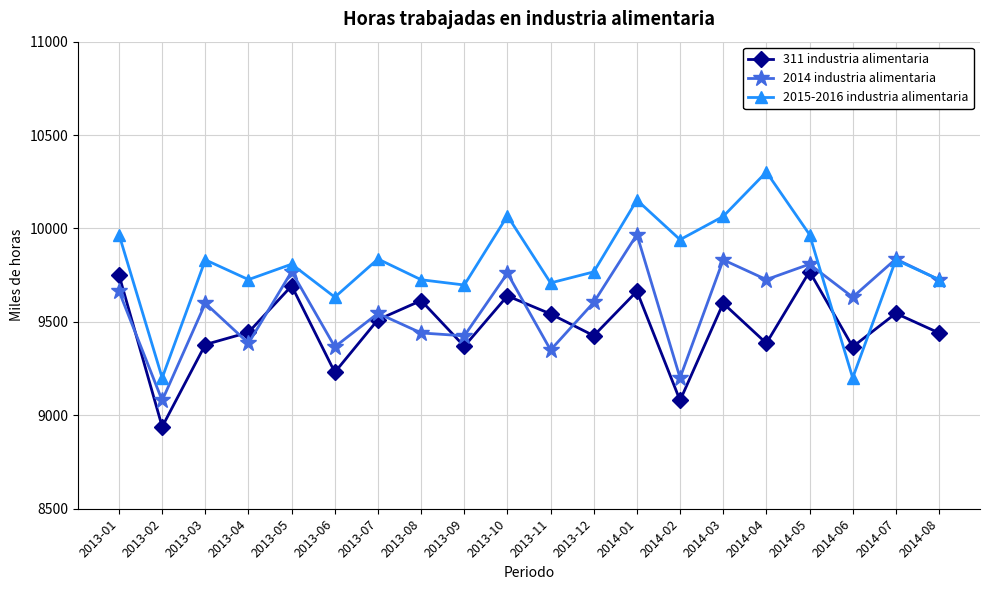

Between which two adjacent categories do 311 industria alimentaria and 2014 industria alimentaria first intersect?

2013-01 and 2013-02